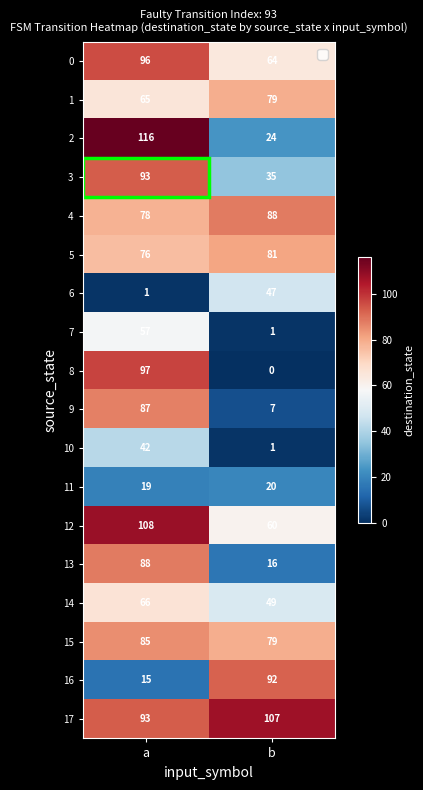

How many categories are shown in the chart?

2